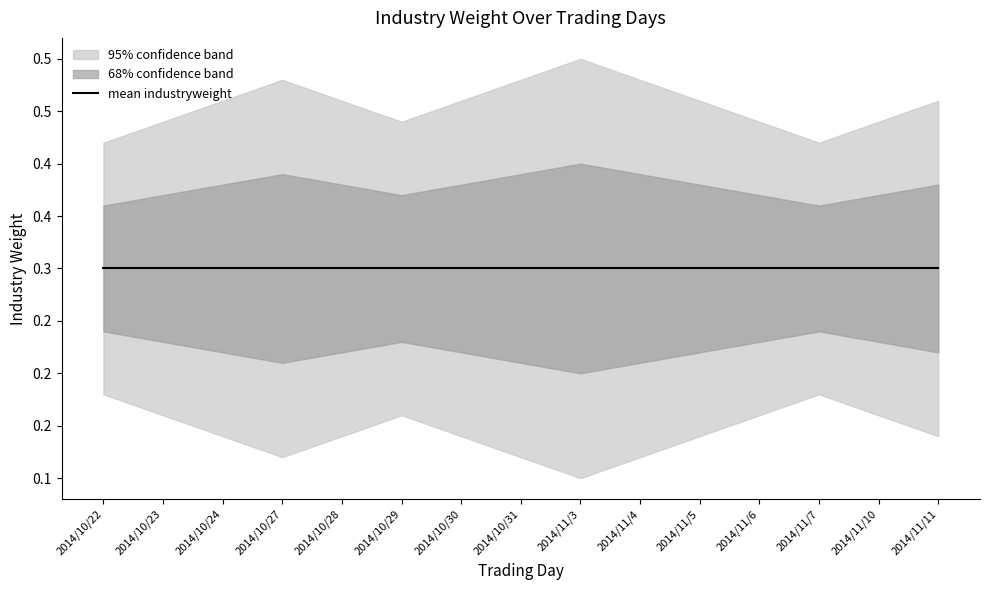

What is the label of the 7th point from the left?

2014/10/30